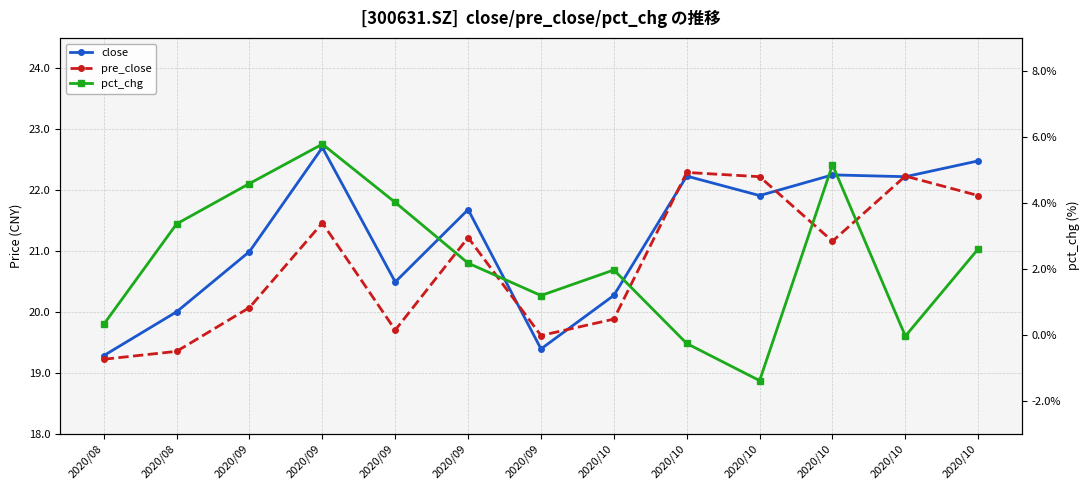

Is this an area chart (filled region under the line)?

No